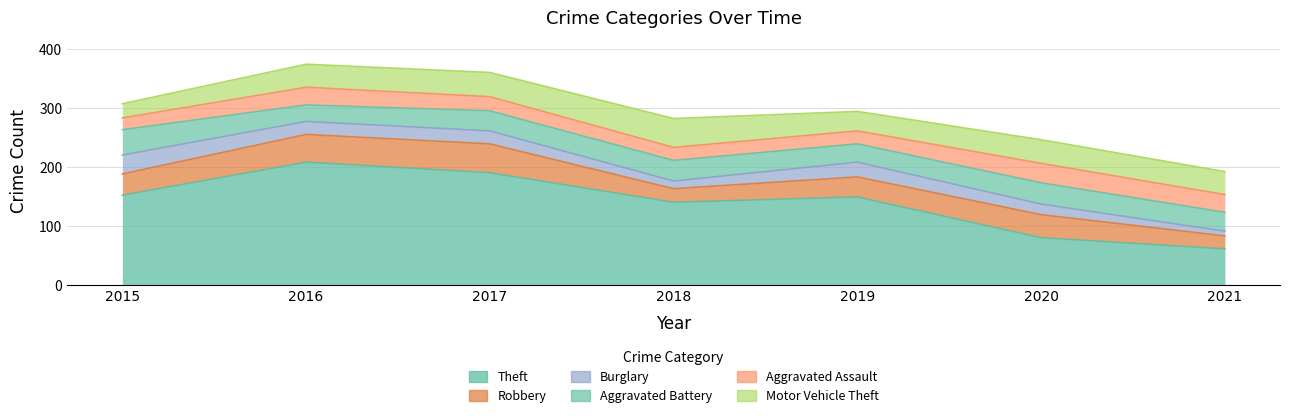

At which category does Aggravated Assault reach its first local peak?

2016